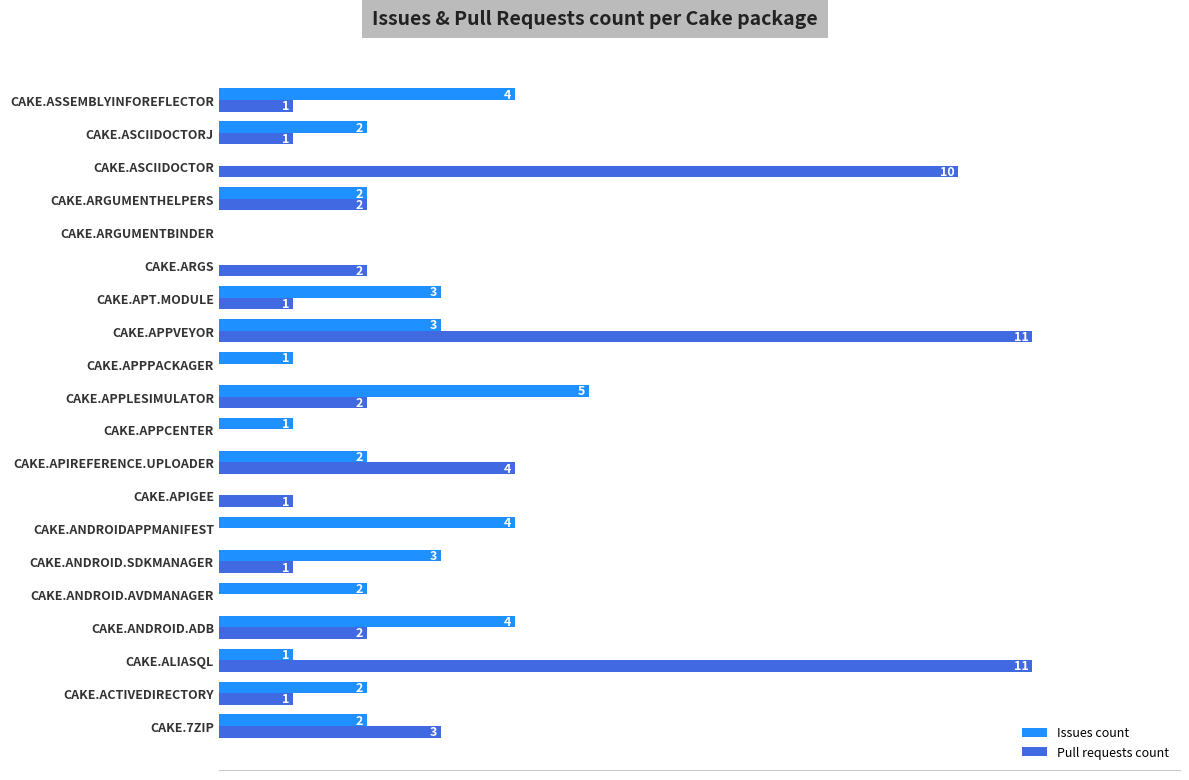

At which category is the sum across all series the highest?

CAKE.APPVEYOR